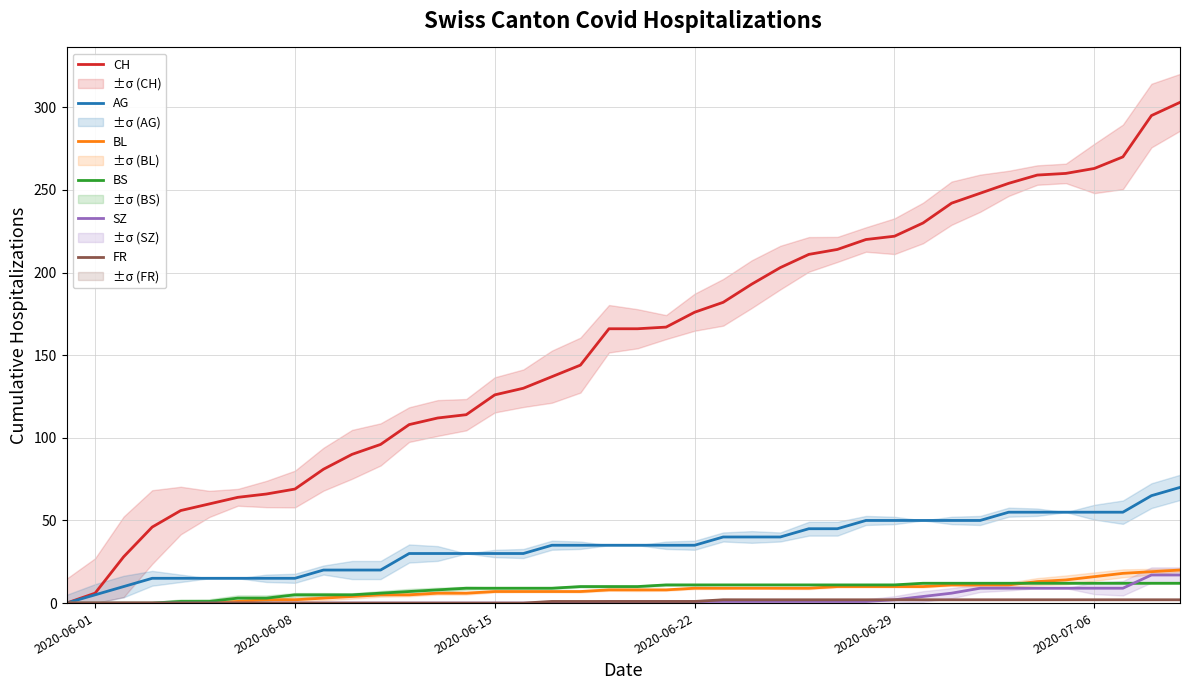

The value of AG at 2020-06-29 is 50. True or false?

True